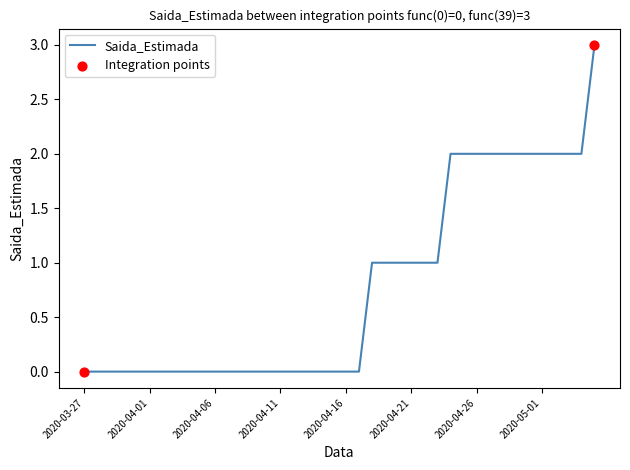

What is the difference between the maximum and minimum values?

3